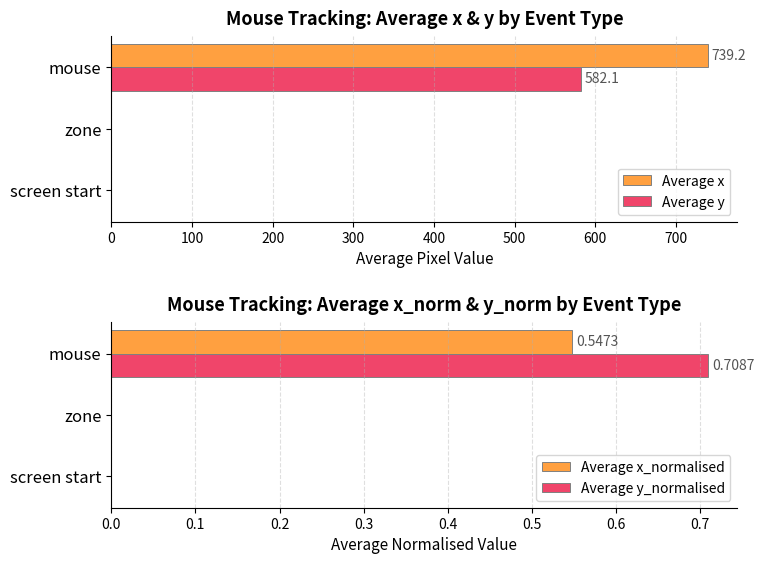

At mouse, list the series in order from smallest to largest.

Average x_normalised, Average y_normalised, Average y, Average x